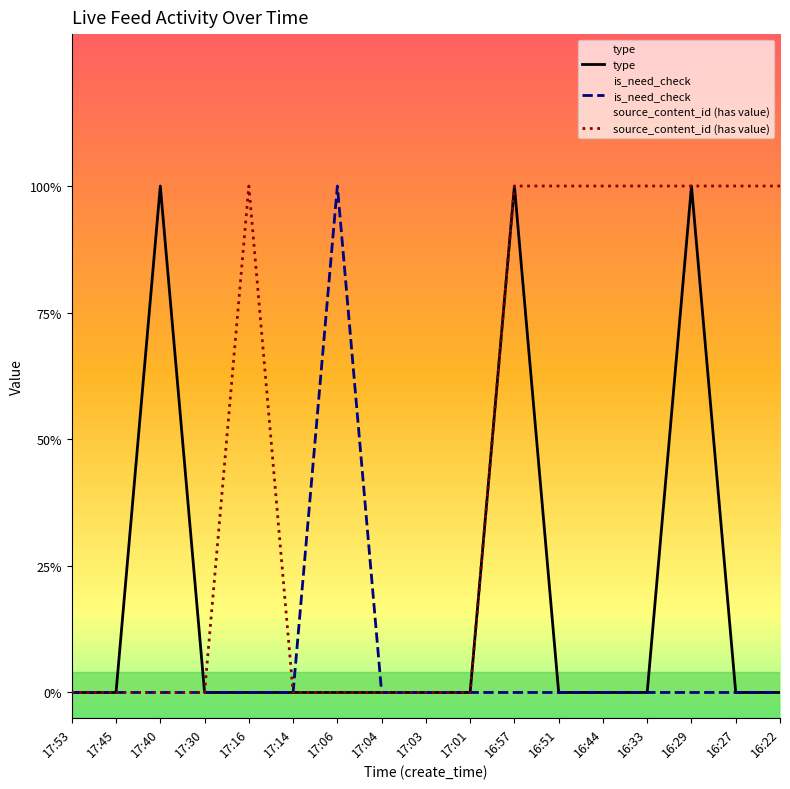

What is the label of the 16th point from the right?

17:45